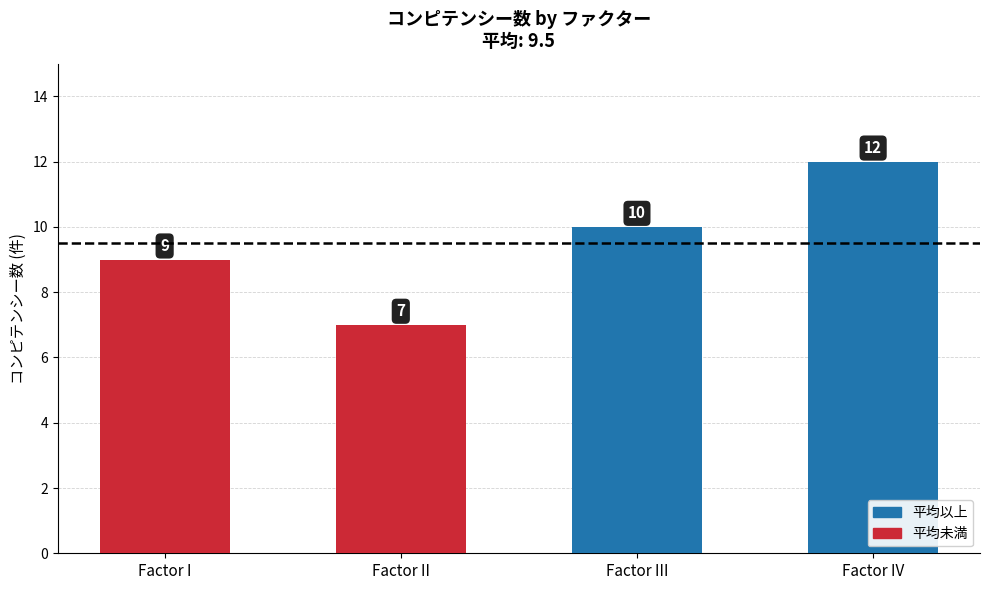

What is the approximate value at Factor II?

7